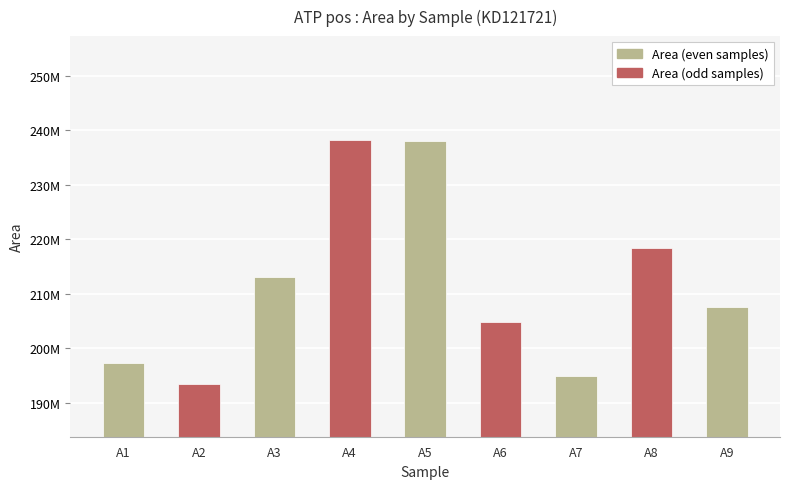

Where does the data first go above 207600441?

A3